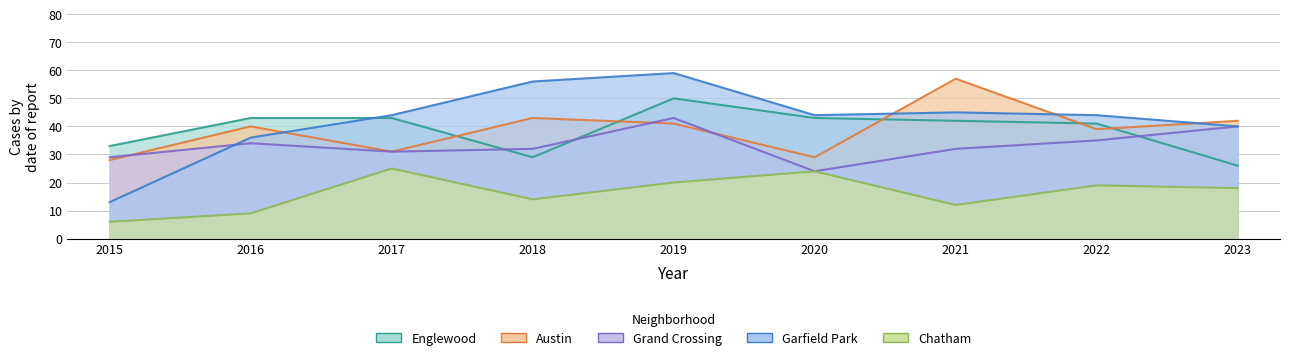

Where does the Austin series first go above 40?

2018